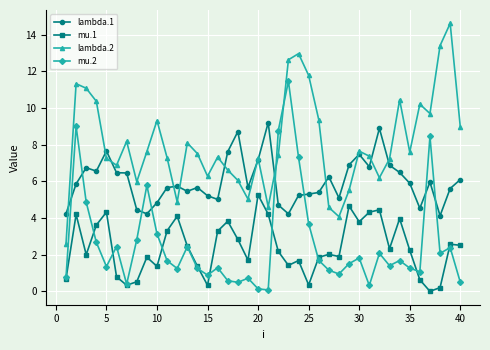

True or false: lambda.1 has more than 0 points higher than both neighbors.

True